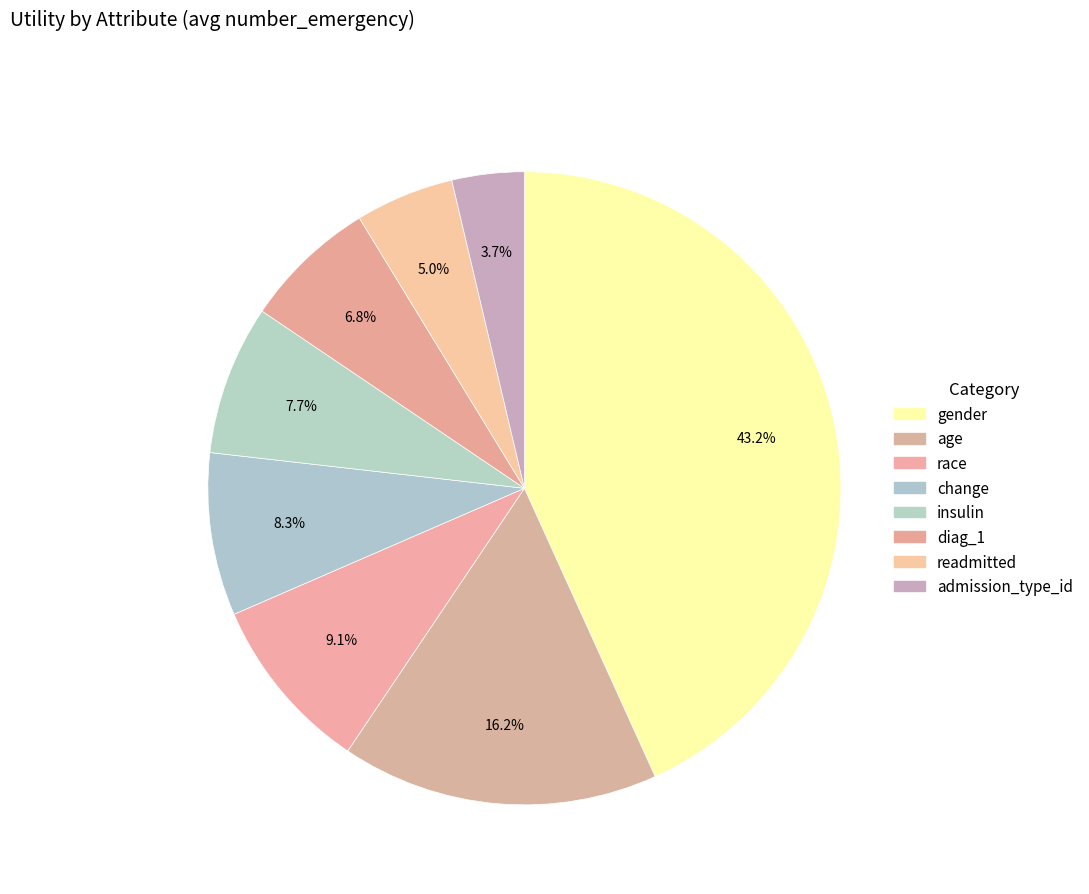

Does diag_1 represent more than half of the total?

No